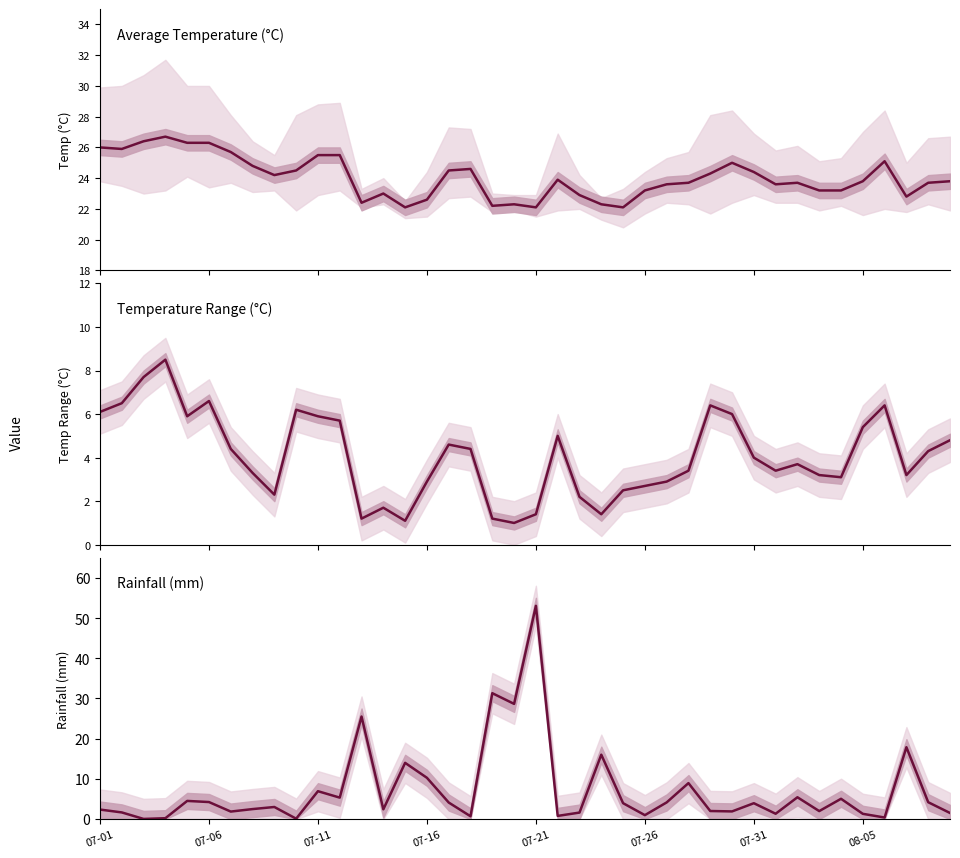

Does the chart display data point markers on the line(s)?

No